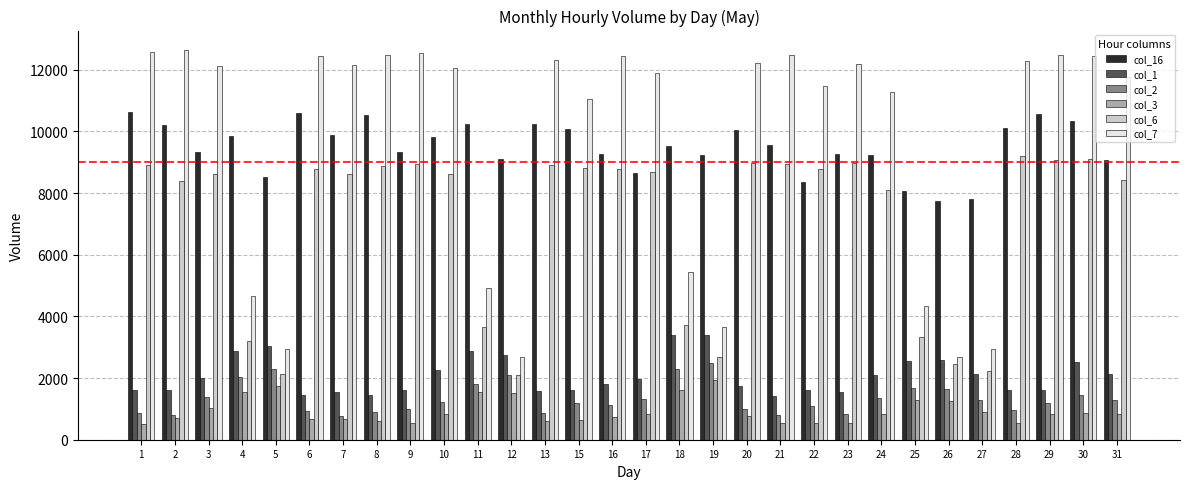

What is the value of the col_2 bar at the 7th from the left?

775